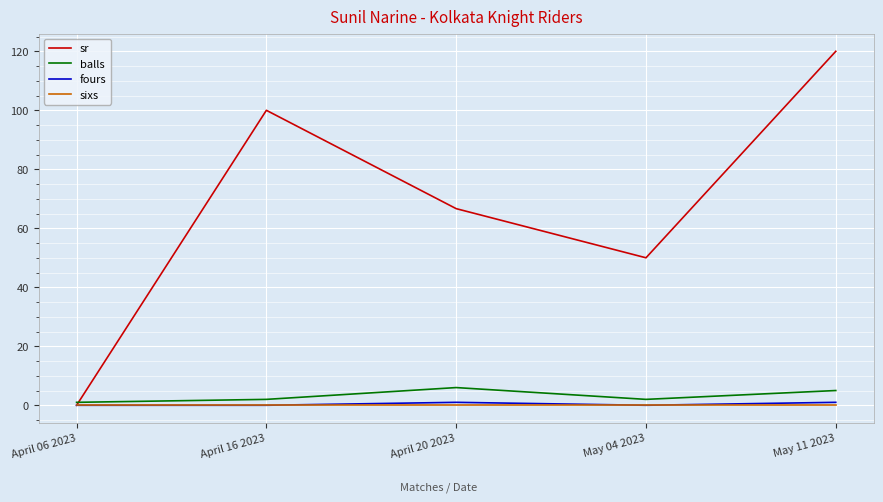

What are all the series names shown in the legend?

sr, balls, fours, sixs